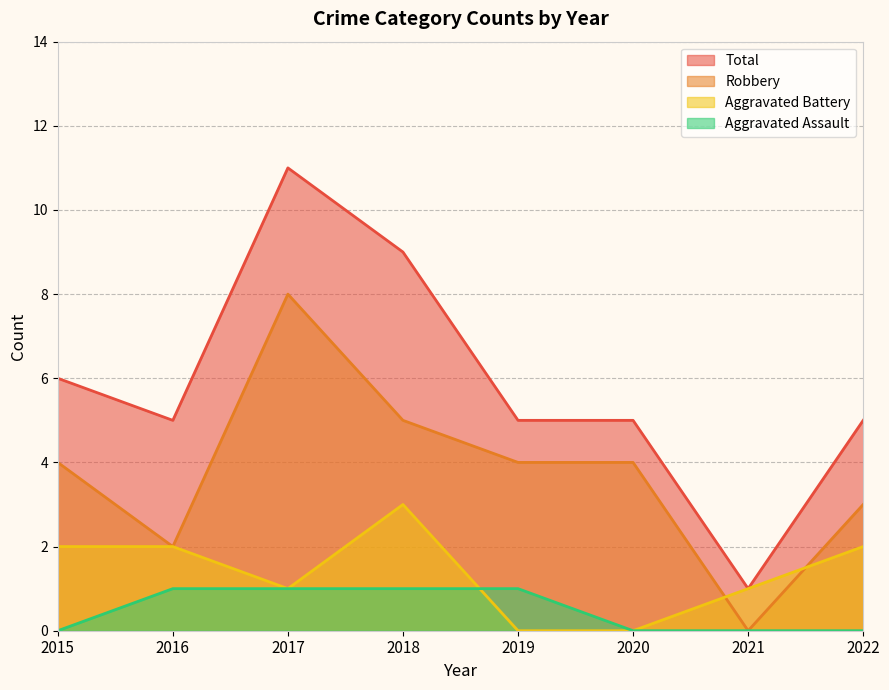

What is the sum of the Aggravated Assault values at 2017 and 2020?

1